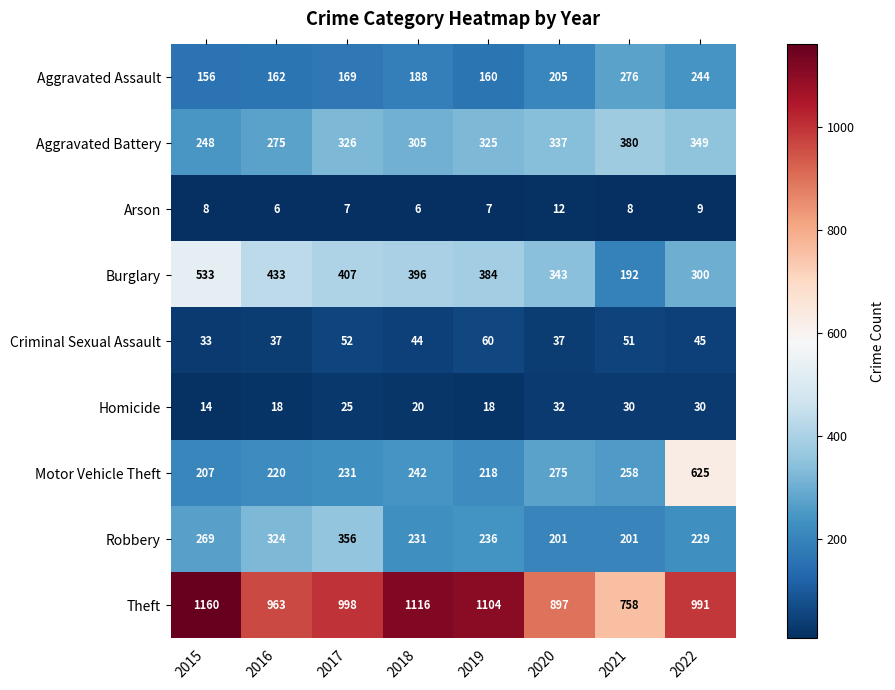

Is it true that Aggravated Battery equals 248 at 2015?

True